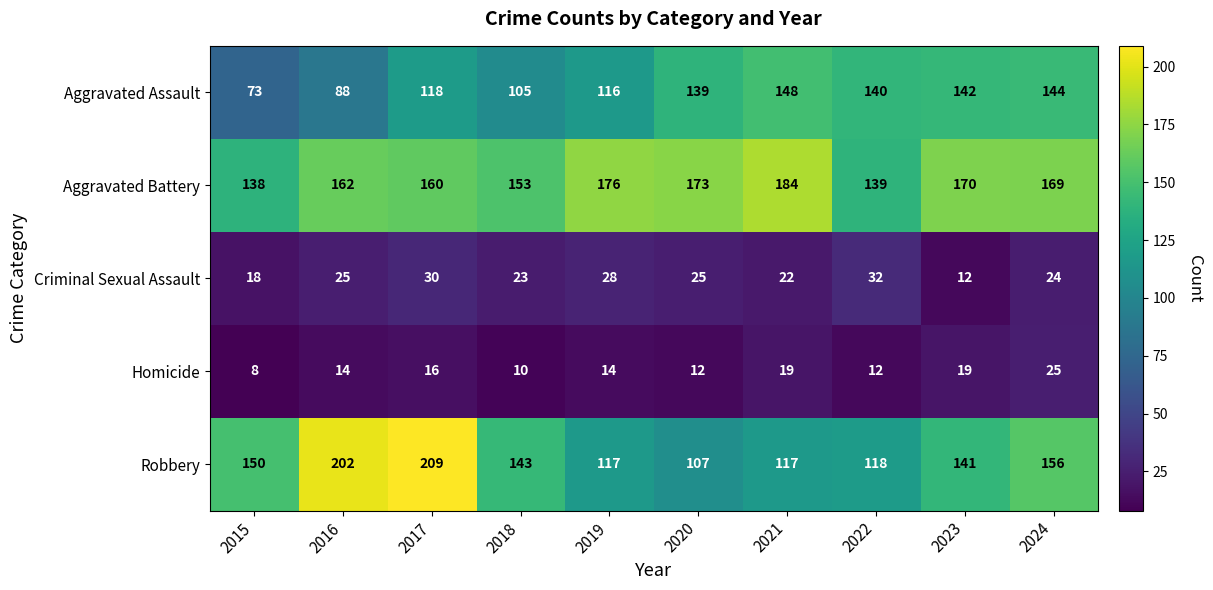

Which series has the widest spread of values?

Robbery